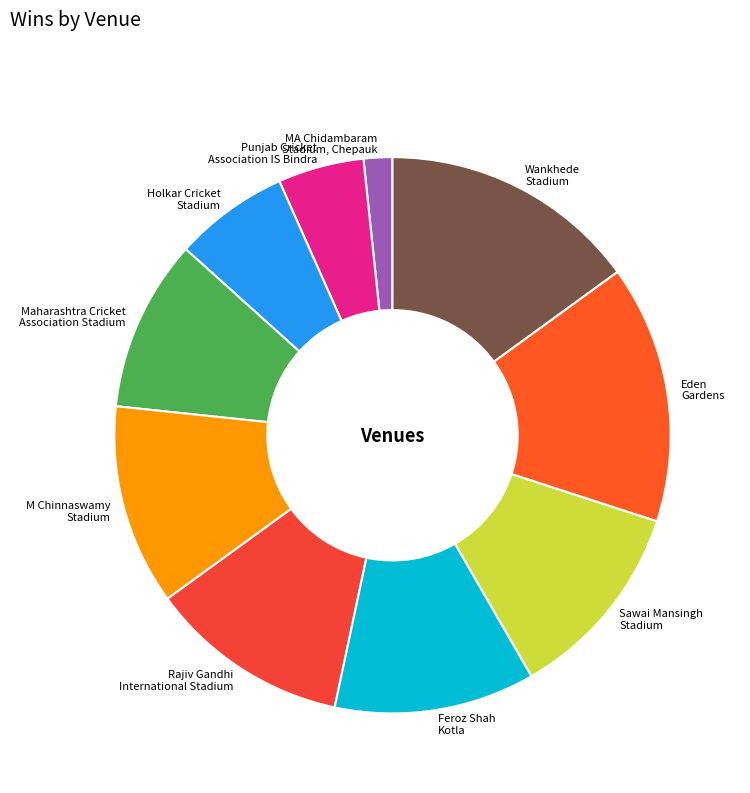

What is the smallest slice in the pie chart?

MA Chidambaram Stadium, Chepauk